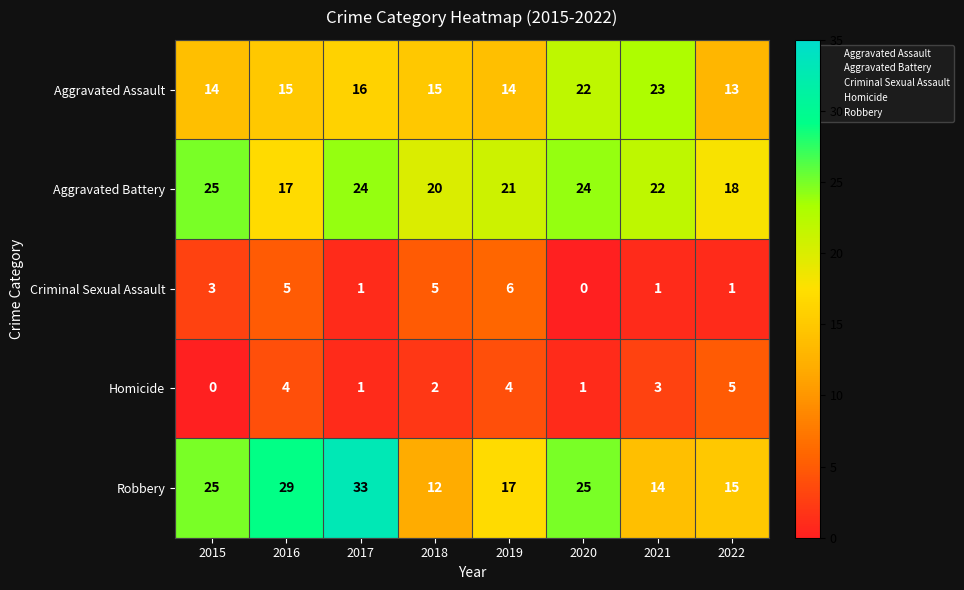

Which series has the largest total across all categories?

Aggravated Battery